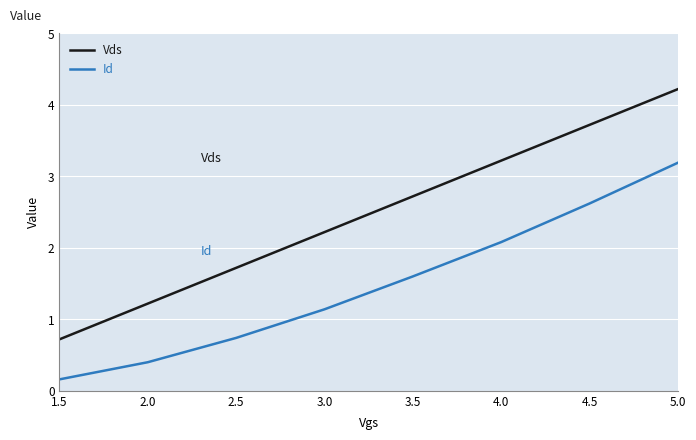

At which category is the sum across all series the highest?

5.0